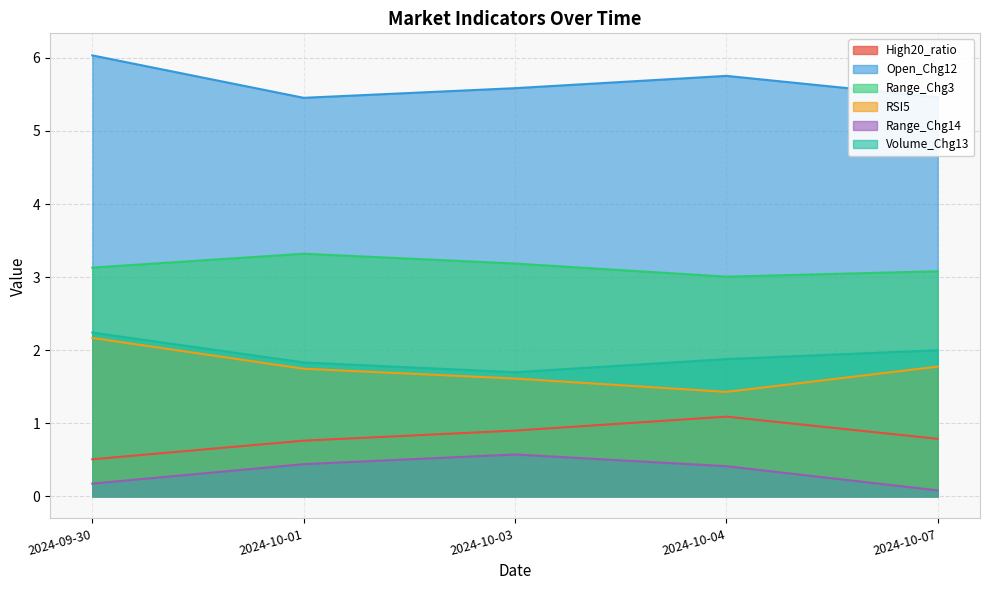

At which category is the sum across all series the highest?

2024-09-30